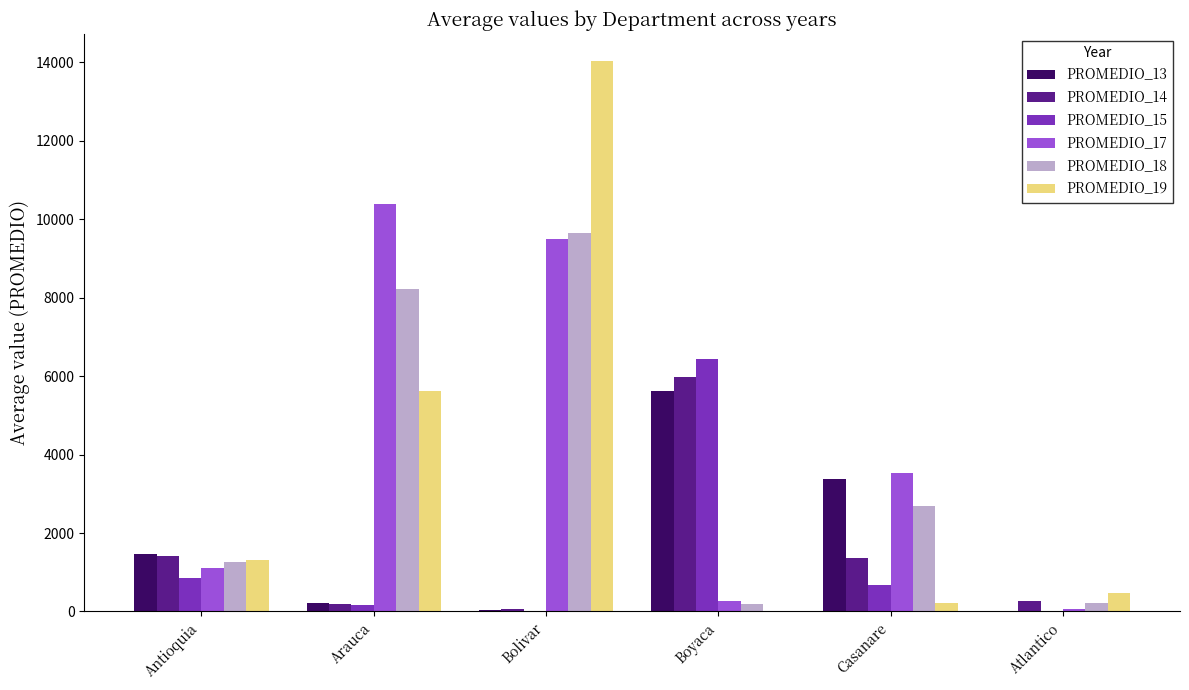

At which label is PROMEDIO_18 closest to 4922?

Casanare